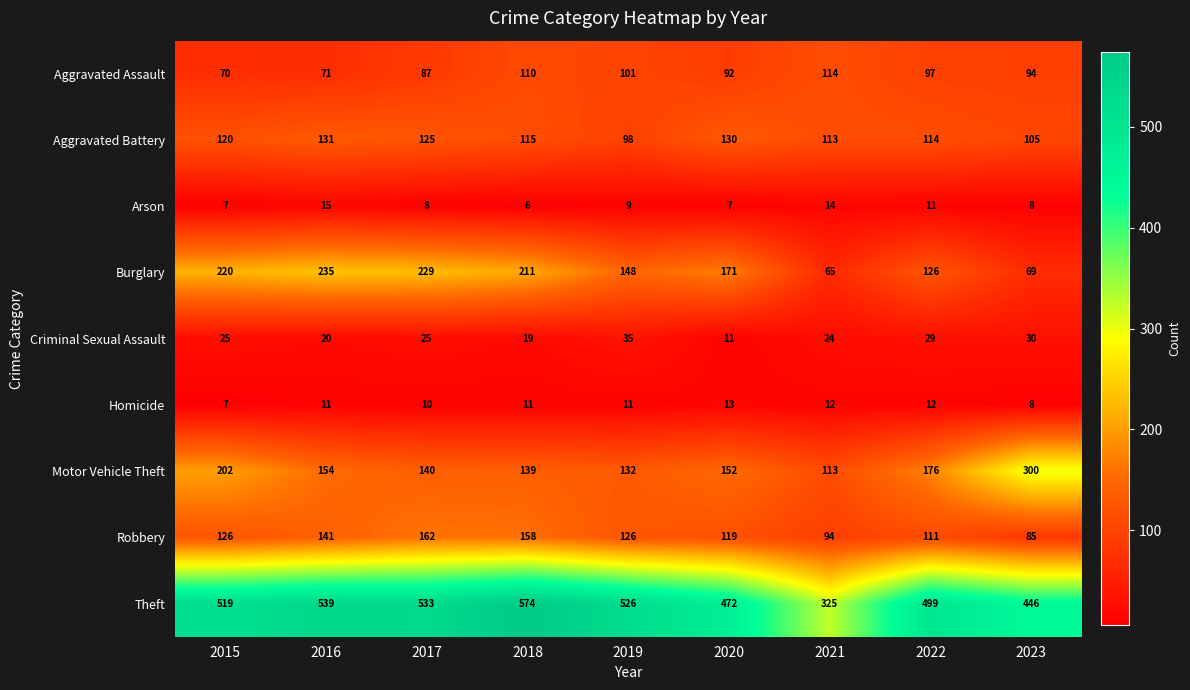

At how many categories does at least one series exceed 171?

9